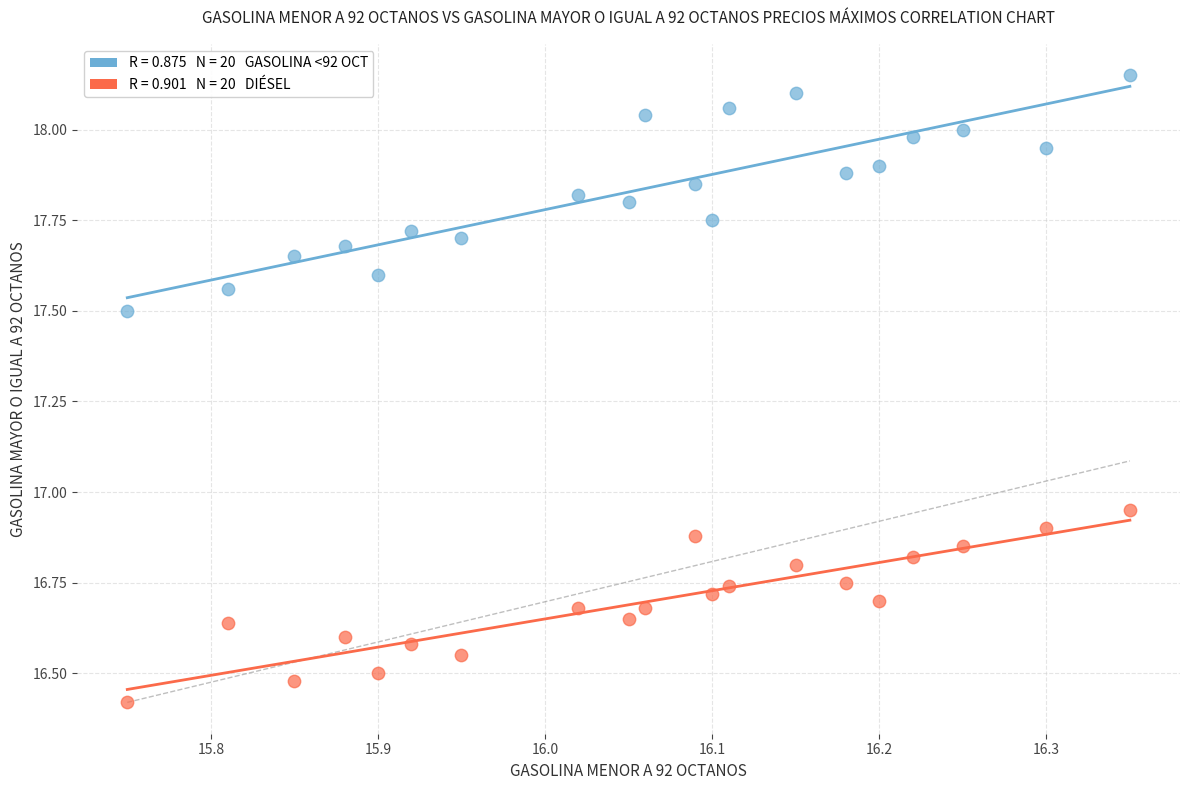

Across all data points, what is the range of X values (max minus min)?

0.6